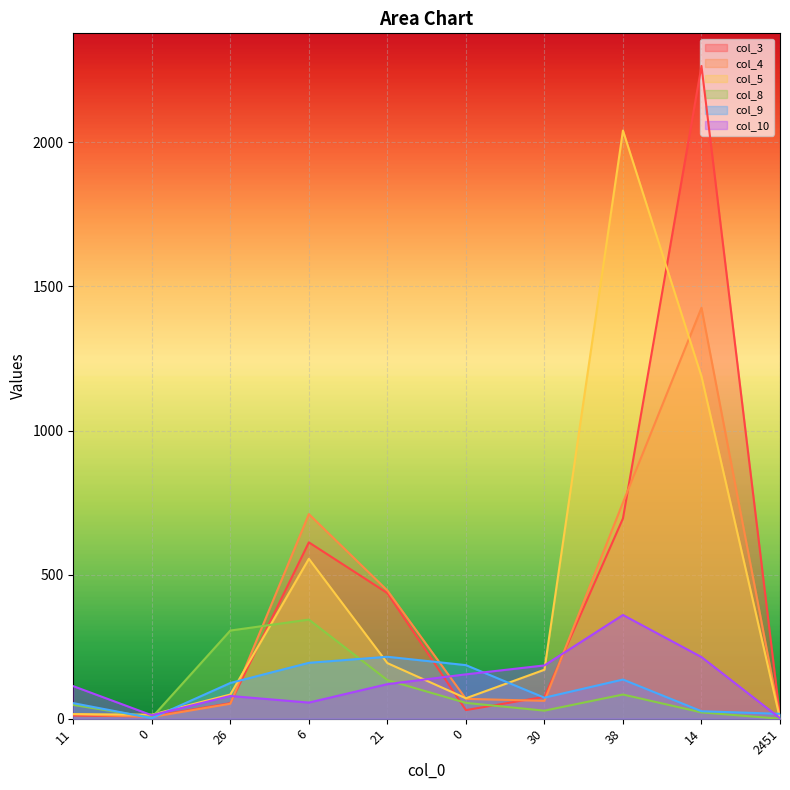

Is it true that col_5 equals 193 at 21?

True